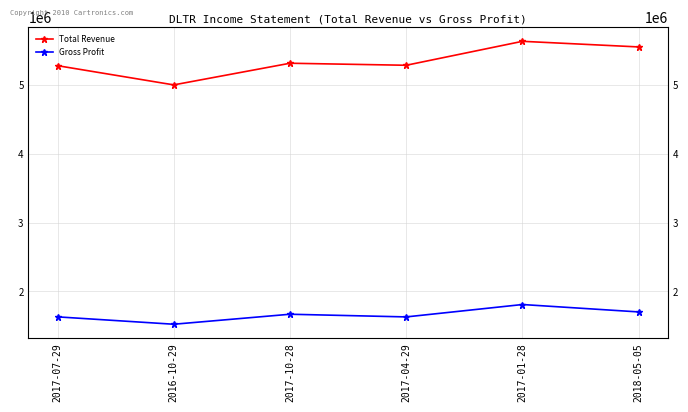

How many lines are shown in the chart?

2